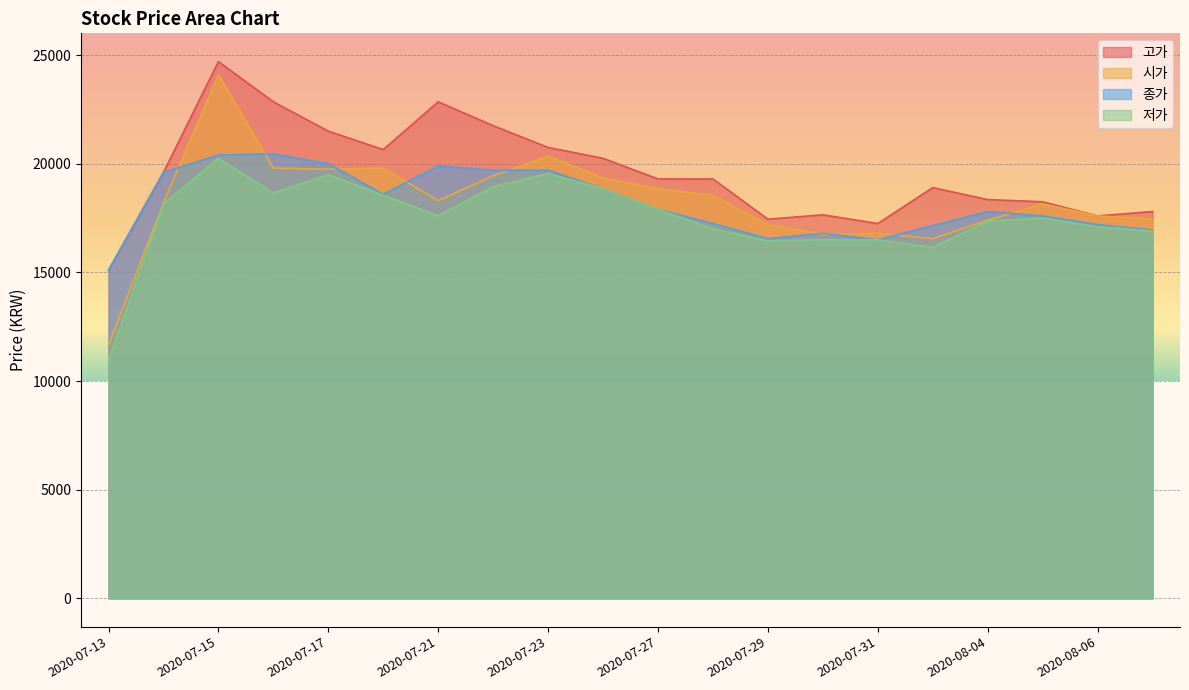

At which category does the chart reach its peak across all series?

2020-07-15